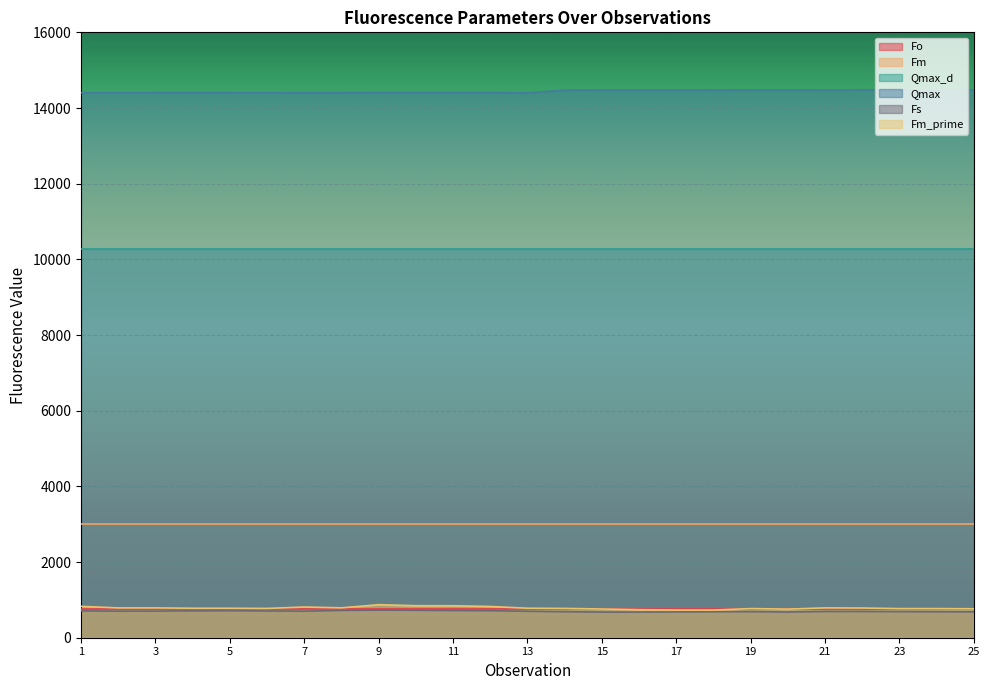

Count the number of categories in the chart.

25